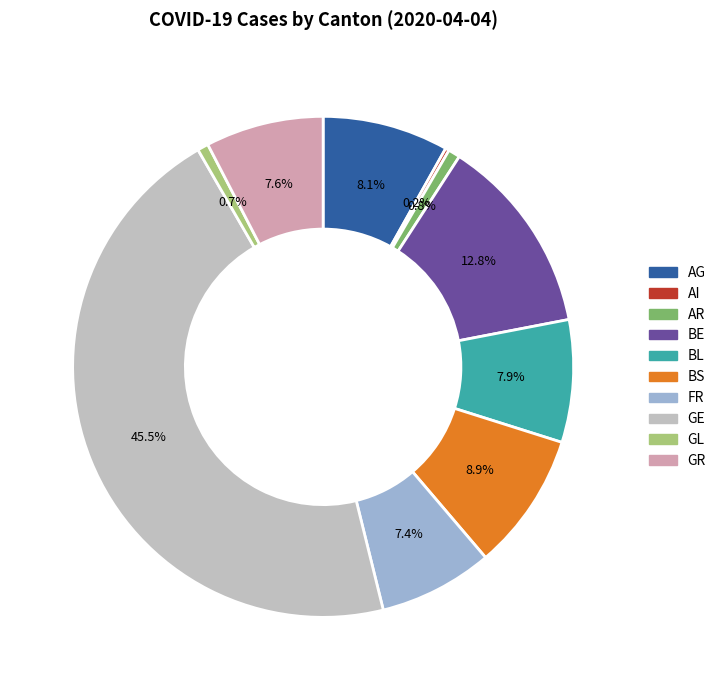

Which category has the biggest portion of the pie?

GE